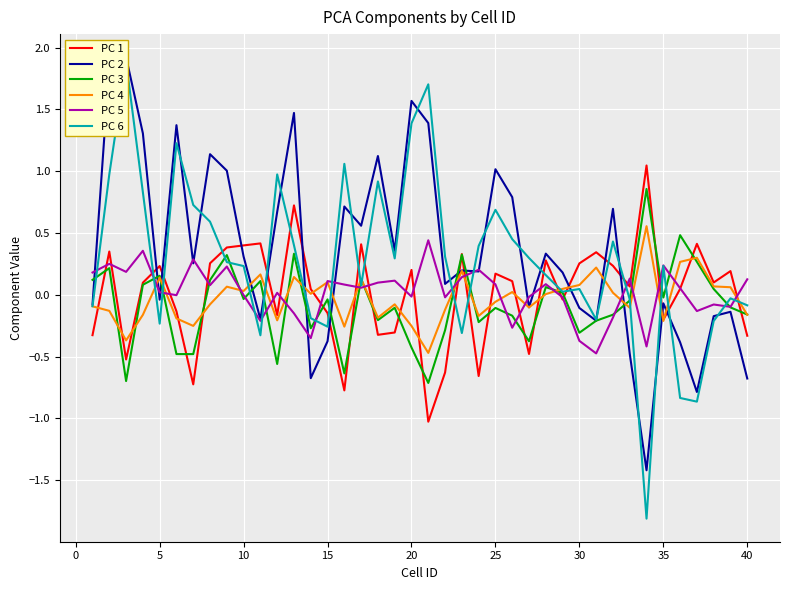

What is the minimum value for PC 1?

-1.0